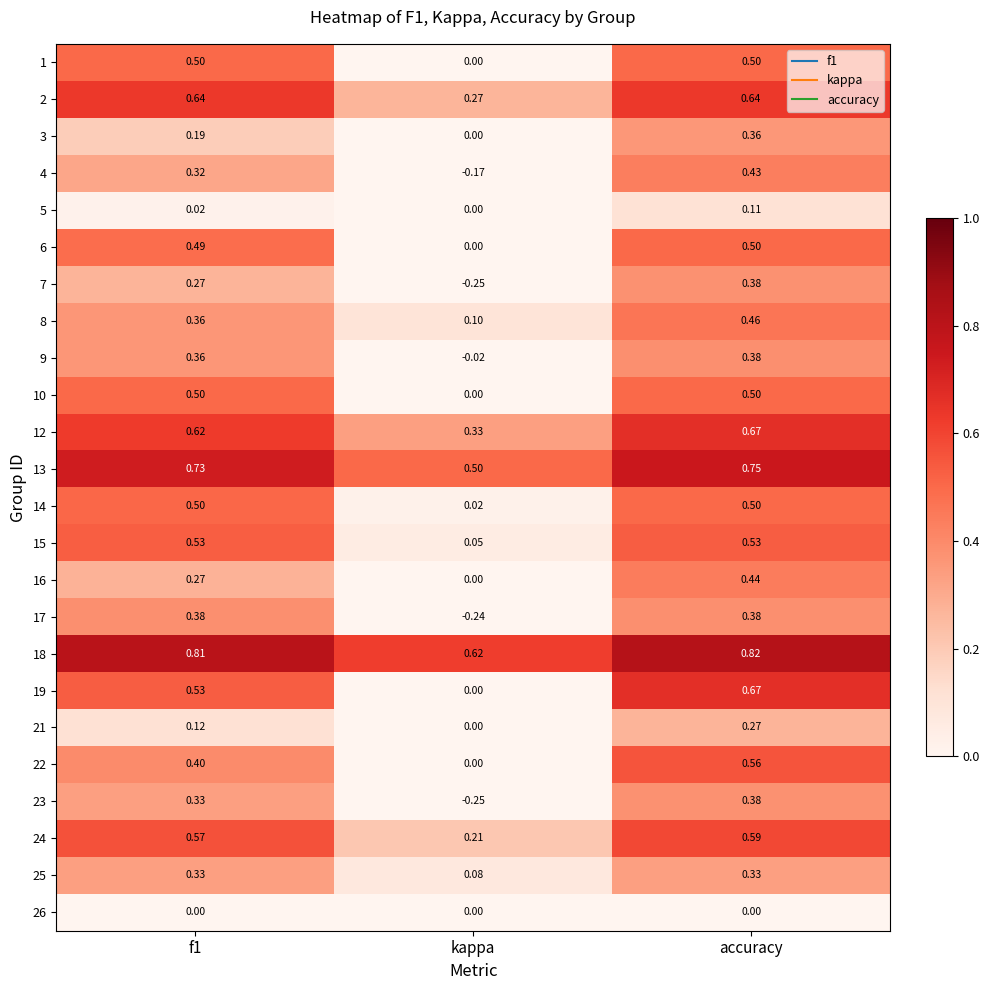

Which label corresponds to the largest value in the chart?

accuracy